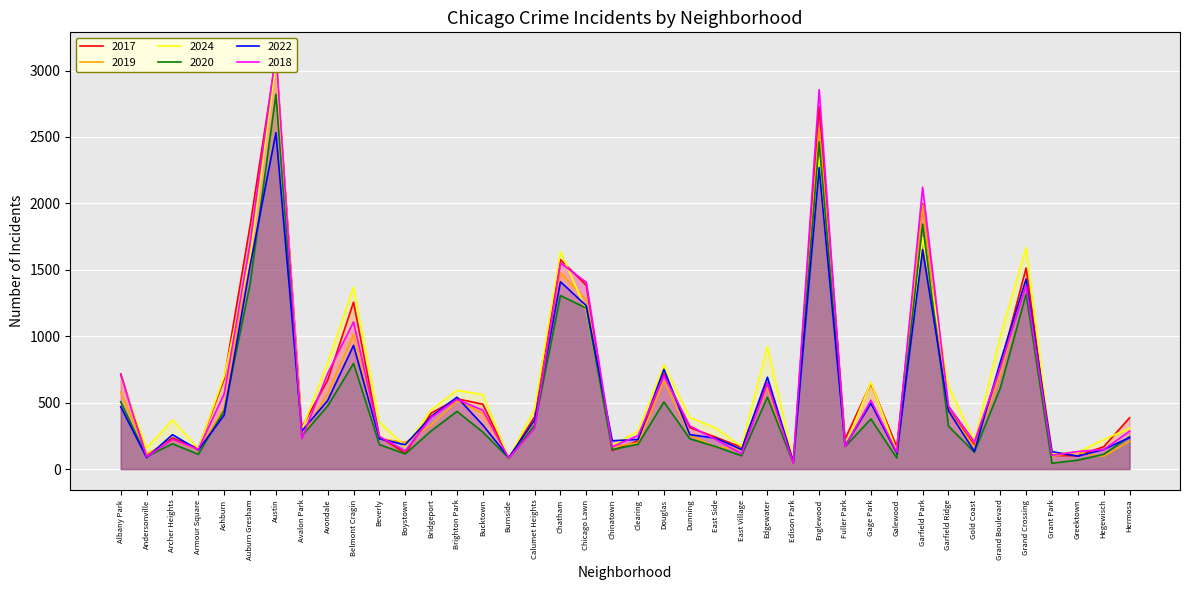

How many data points in 2018 are above 325?

19